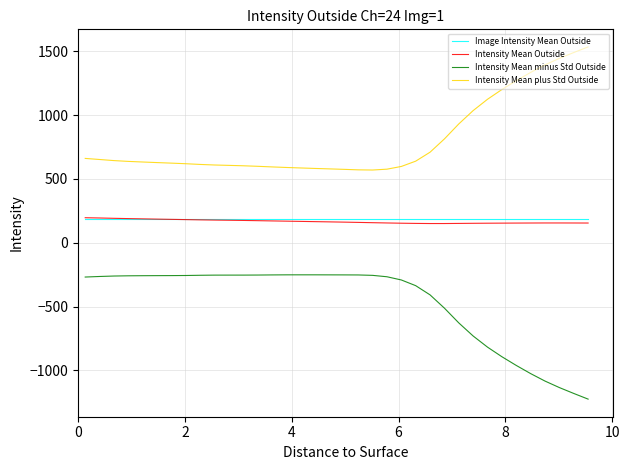

Which series has the largest total across all categories?

Intensity Mean plus Std Outside